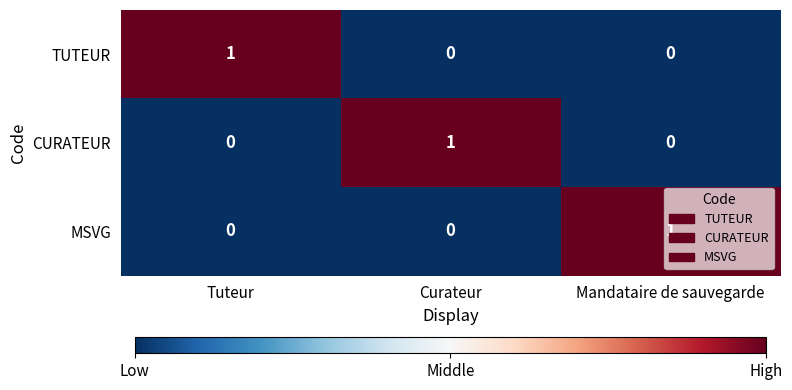

Is the value of TUTEUR at Curateur greater than the value of MSVG at Mandataire de sauvegarde?

No